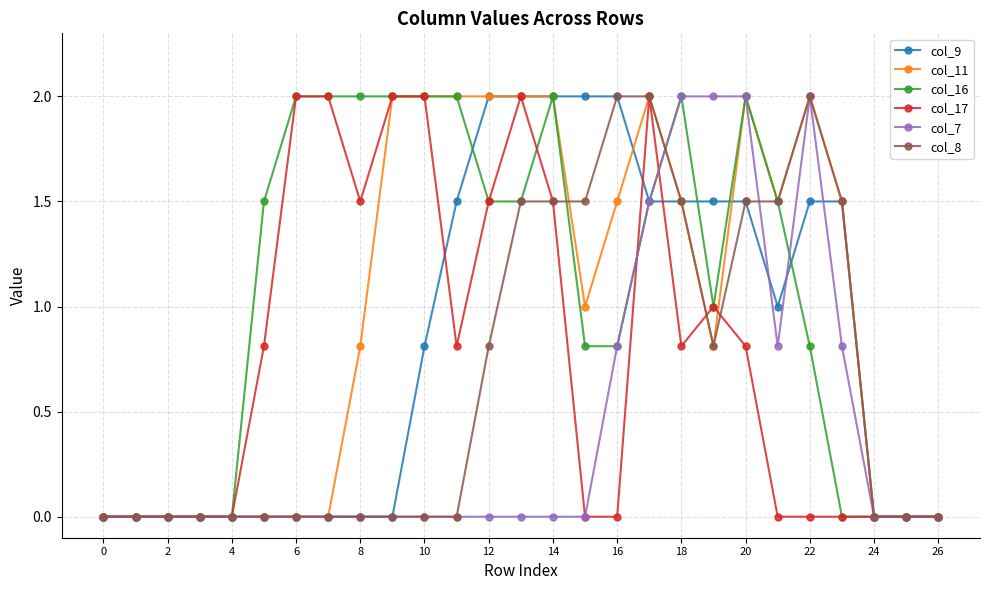

True or false: col_17 has more than 1 interior local peaks.

True